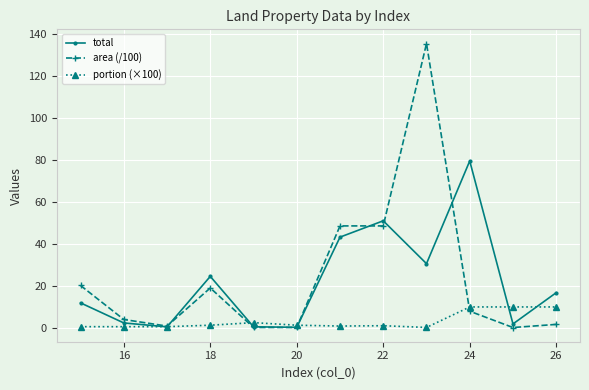

Which series has the largest range (max minus min)?

area (/100)